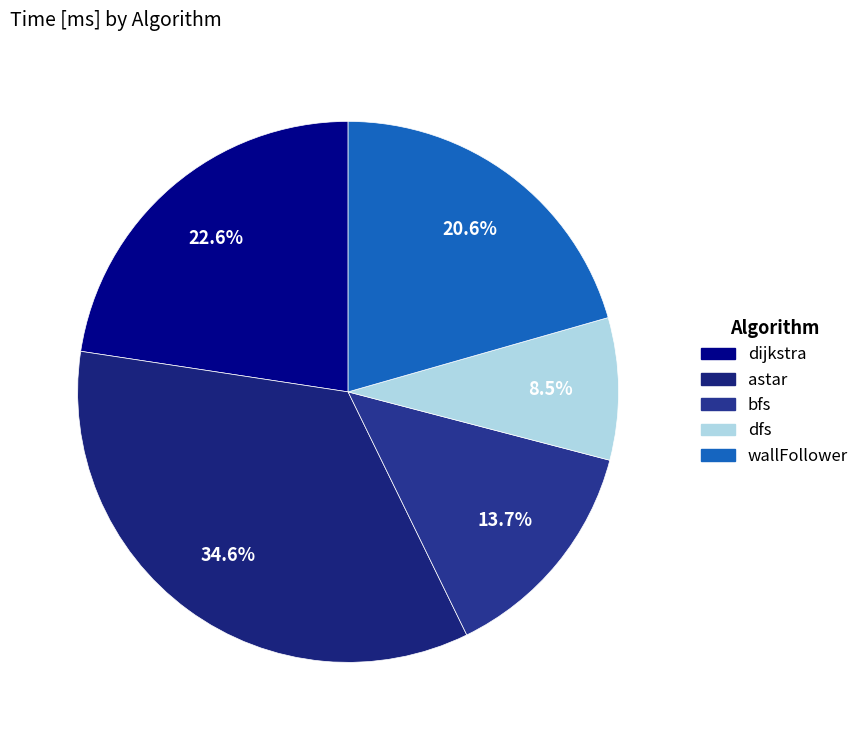

Between wallFollower and dfs, which is larger?

wallFollower